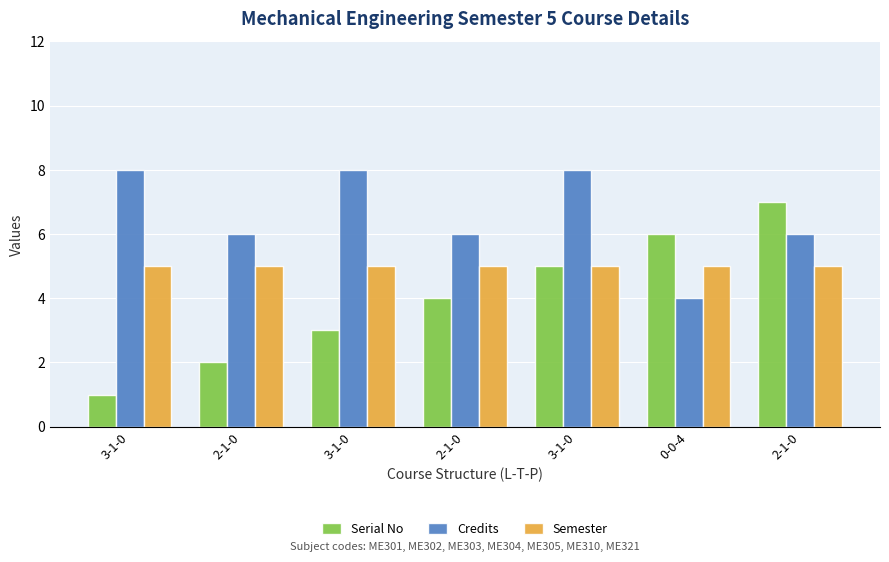

What is the label of the 3rd bar from the right?

3-1-0